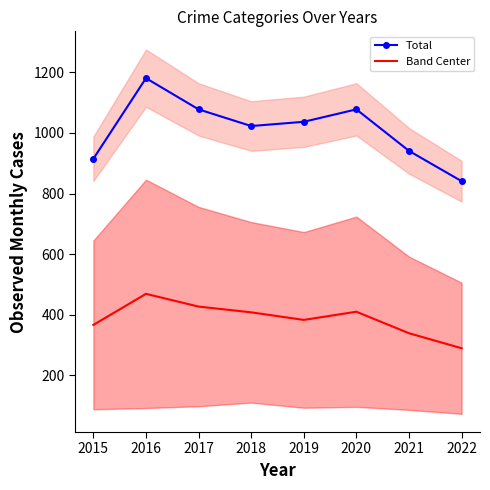

List the series in order of their overall mean, lowest first.

Band Center, Total